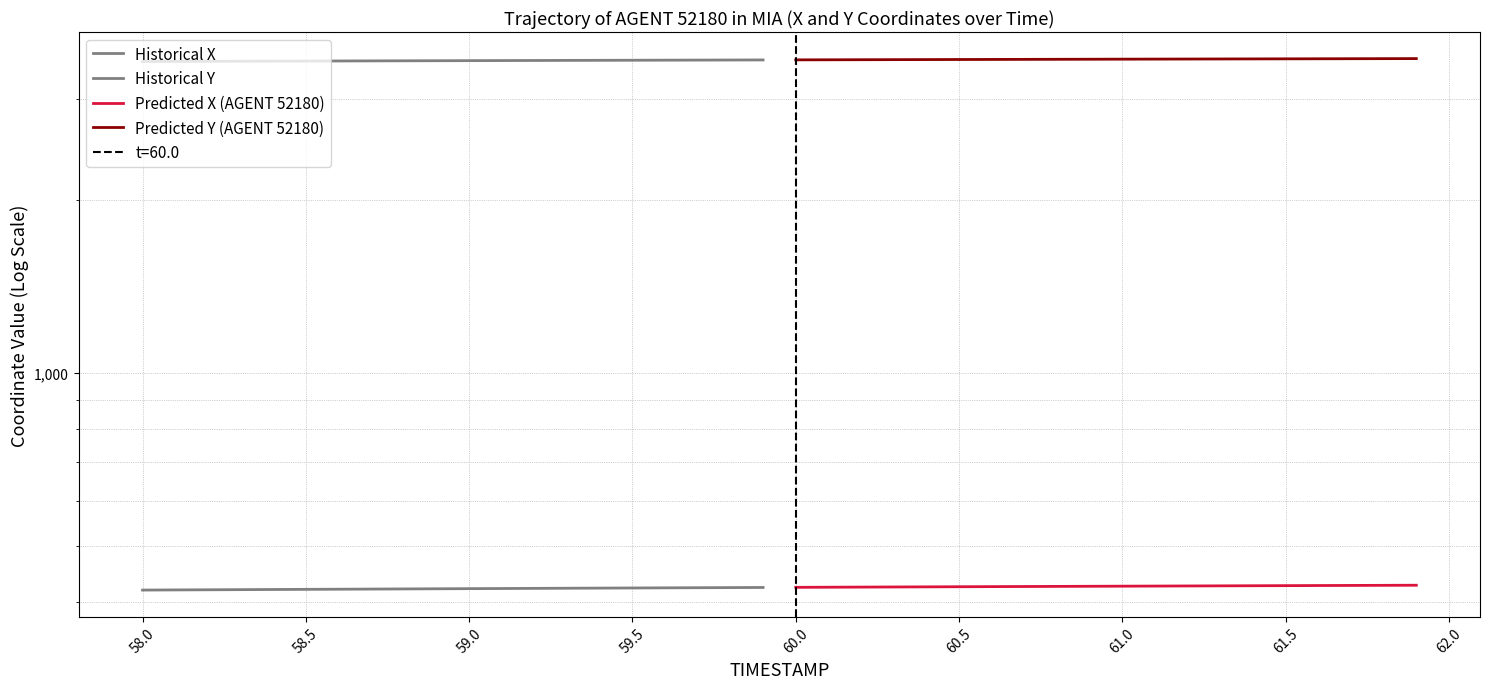

What is the average value of the Predicted Y (AGENT 52180) series?

3514.4